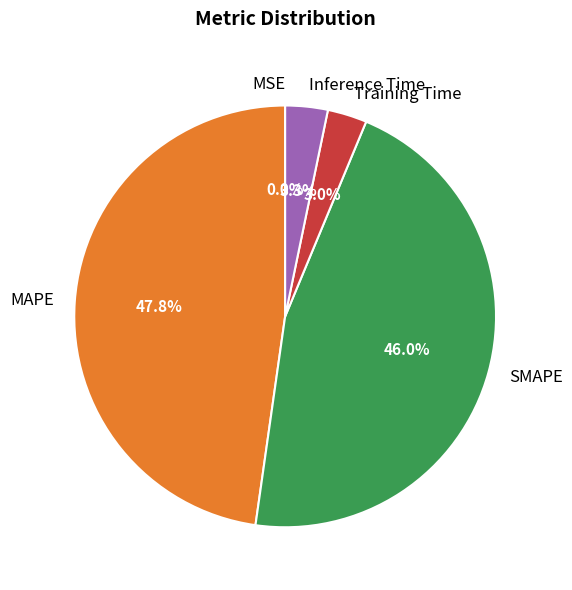

Does Training Time represent more than half of the total?

No